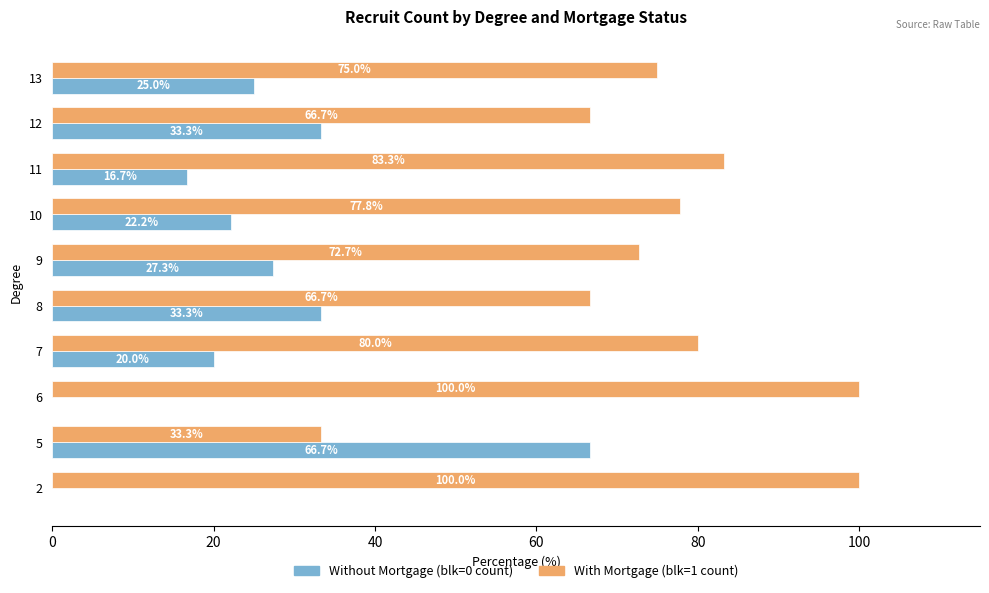

What value does the Without Mortgage (blk=0 count) series have at 5?

66.7